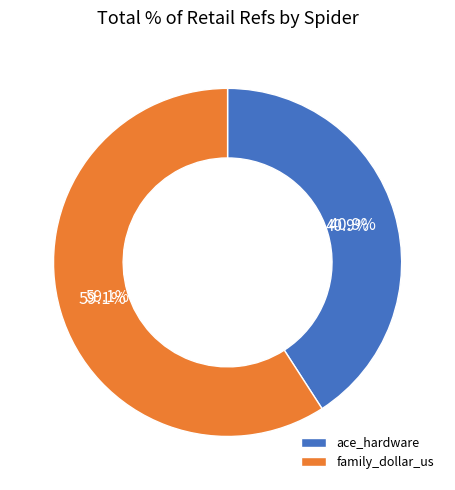

To the nearest percent, what is the combined percentage of ace_hardware and family_dollar_us?

100%